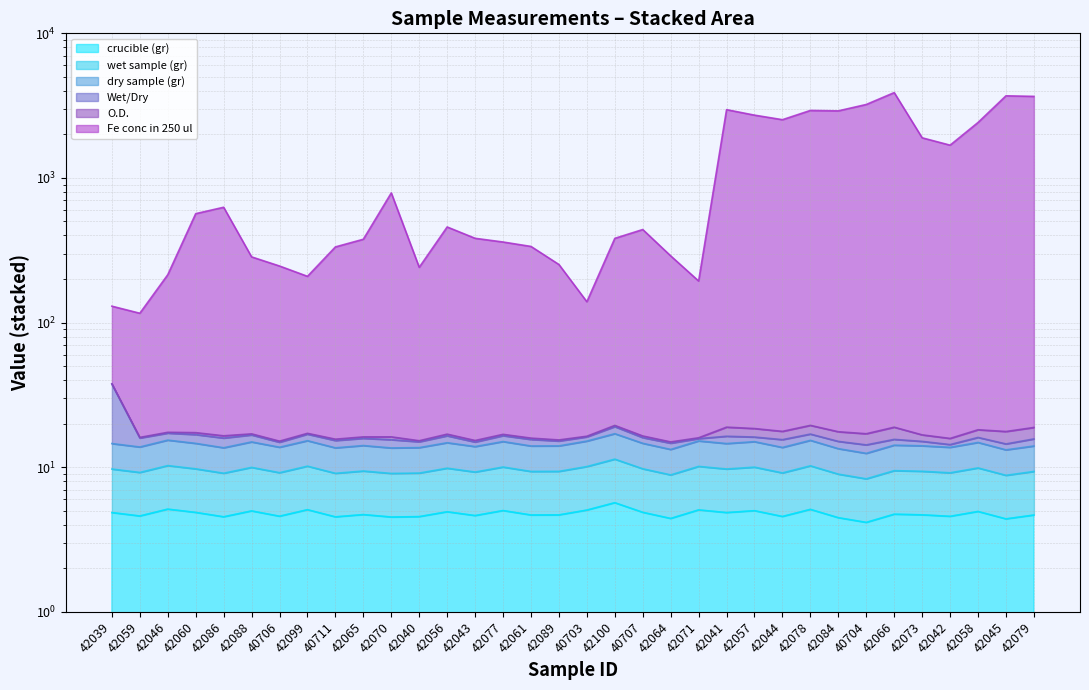

What is the highest value of the wet sample (gr) series?

11.4